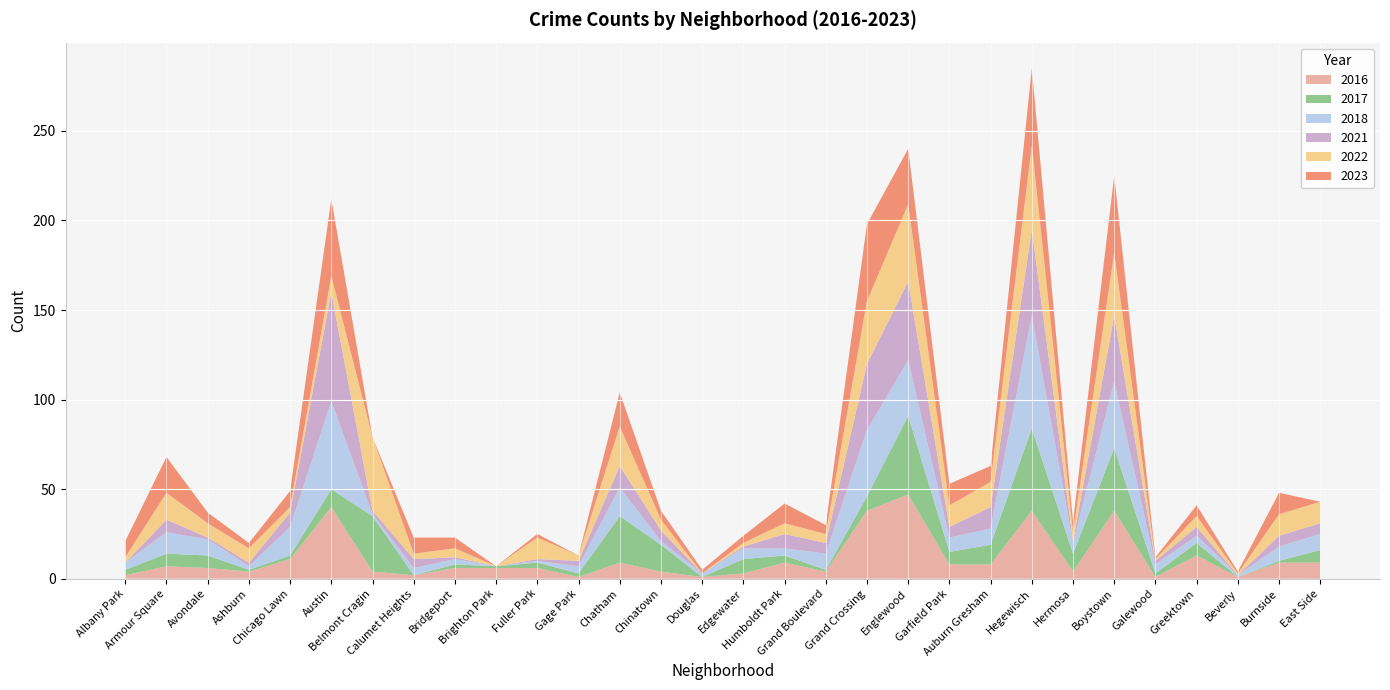

Reading left to right, what are all the values shown in this chart?

2017: Albany Park=3	Armour Square=7	Avondale=7	Ashburn=1	Chicago Lawn=2	Austin=10	Belmont Cragin=31	Calumet Heights=0	Bridgeport=2	Brighton Park=1	Fuller Park=3	Gage Park=2	Chatham=26	Chinatown=15	Douglas=0	Edgewater=8	Humboldt Park=4	Grand Boulevard=1	Grand Crossing=8	Englewood=44	Garfield Park=7	Auburn Gresham=11	Hegewisch=46	Hermosa=10	Boystown=35	Galewood=2	Greektown=7	Beverly=0	Burnside=1	East Side=7
2022: Albany Park=3	Armour Square=15	Avondale=8	Ashburn=8	Chicago Lawn=3	Austin=9	Belmont Cragin=41	Calumet Heights=3	Bridgeport=5	Brighton Park=0	Fuller Park=12	Gage Park=3	Chatham=22	Chinatown=6	Douglas=0	Edgewater=2	Humboldt Park=6	Grand Boulevard=5	Grand Crossing=35	Englewood=43	Garfield Park=12	Auburn Gresham=14	Hegewisch=47	Hermosa=5	Boystown=35	Galewood=1	Greektown=6	Beverly=1	Burnside=12	East Side=12
2018: Albany Park=4	Armour Square=12	Avondale=9	Ashburn=2	Chicago Lawn=16	Austin=49	Belmont Cragin=1	Calumet Heights=4	Bridgeport=3	Brighton Park=0	Fuller Park=1	Gage Park=4	Chatham=16	Chinatown=2	Douglas=2	Edgewater=6	Humboldt Park=4	Grand Boulevard=9	Grand Crossing=37	Englewood=31	Garfield Park=8	Auburn Gresham=9	Hegewisch=63	Hermosa=6	Boystown=37	Galewood=5	Greektown=4	Beverly=1	Burnside=8	East Side=9
2021: Albany Park=0	Armour Square=7	Avondale=1	Ashburn=2	Chicago Lawn=8	Austin=61	Belmont Cragin=2	Calumet Heights=5	Bridgeport=1	Brighton Park=0	Fuller Park=1	Gage Park=3	Chatham=12	Chinatown=6	Douglas=0	Edgewater=1	Humboldt Park=8	Grand Boulevard=6	Grand Crossing=37	Englewood=44	Garfield Park=6	Auburn Gresham=12	Hegewisch=48	Hermosa=1	Boystown=37	Galewood=2	Greektown=5	Beverly=0	Burnside=6	East Side=6
2023: Albany Park=9	Armour Square=20	Avondale=6	Ashburn=3	Chicago Lawn=9	Austin=43	Belmont Cragin=0	Calumet Heights=9	Bridgeport=6	Brighton Park=0	Fuller Park=2	Gage Park=0	Chatham=19	Chinatown=5	Douglas=2	Edgewater=4	Humboldt Park=11	Grand Boulevard=5	Grand Crossing=43	Englewood=31	Garfield Park=12	Auburn Gresham=9	Hegewisch=43	Hermosa=6	Boystown=43	Galewood=1	Greektown=6	Beverly=1	Burnside=12	East Side=0
2016: Albany Park=2	Armour Square=7	Avondale=6	Ashburn=4	Chicago Lawn=11	Austin=40	Belmont Cragin=4	Calumet Heights=2	Bridgeport=6	Brighton Park=6	Fuller Park=6	Gage Park=1	Chatham=9	Chinatown=4	Douglas=1	Edgewater=3	Humboldt Park=9	Grand Boulevard=4	Grand Crossing=38	Englewood=47	Garfield Park=8	Auburn Gresham=8	Hegewisch=38	Hermosa=4	Boystown=38	Galewood=1	Greektown=13	Beverly=1	Burnside=9	East Side=9